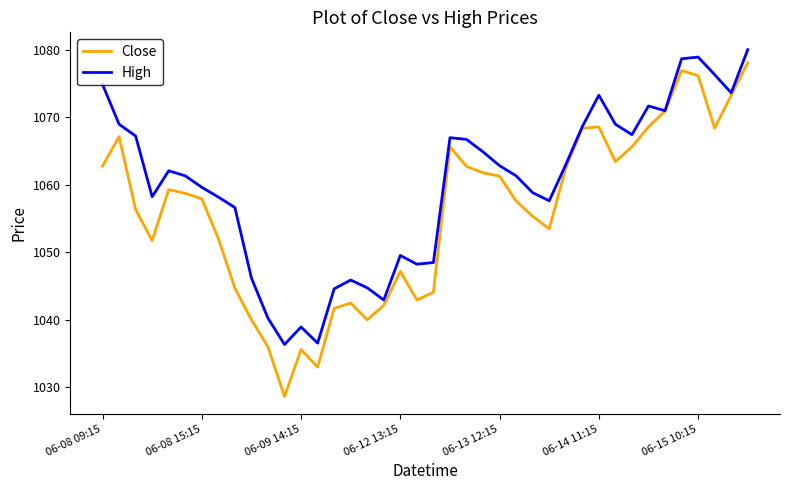

Which series has the largest range (max minus min)?

Close